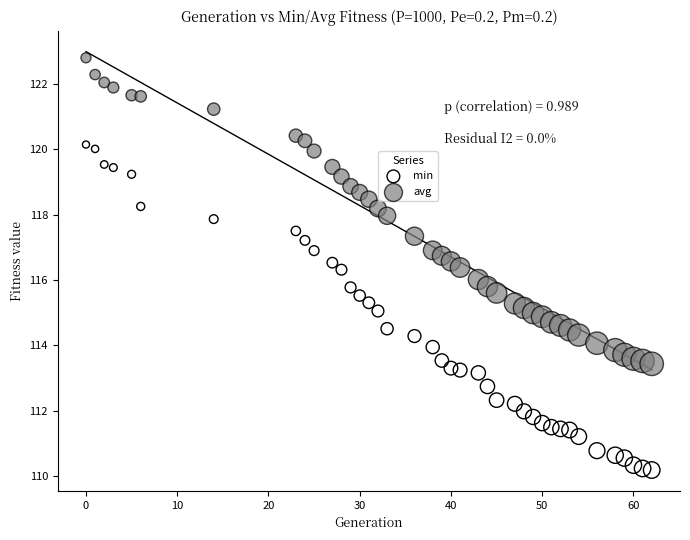

Across all data points, what is the range of X values (max minus min)?

62.0